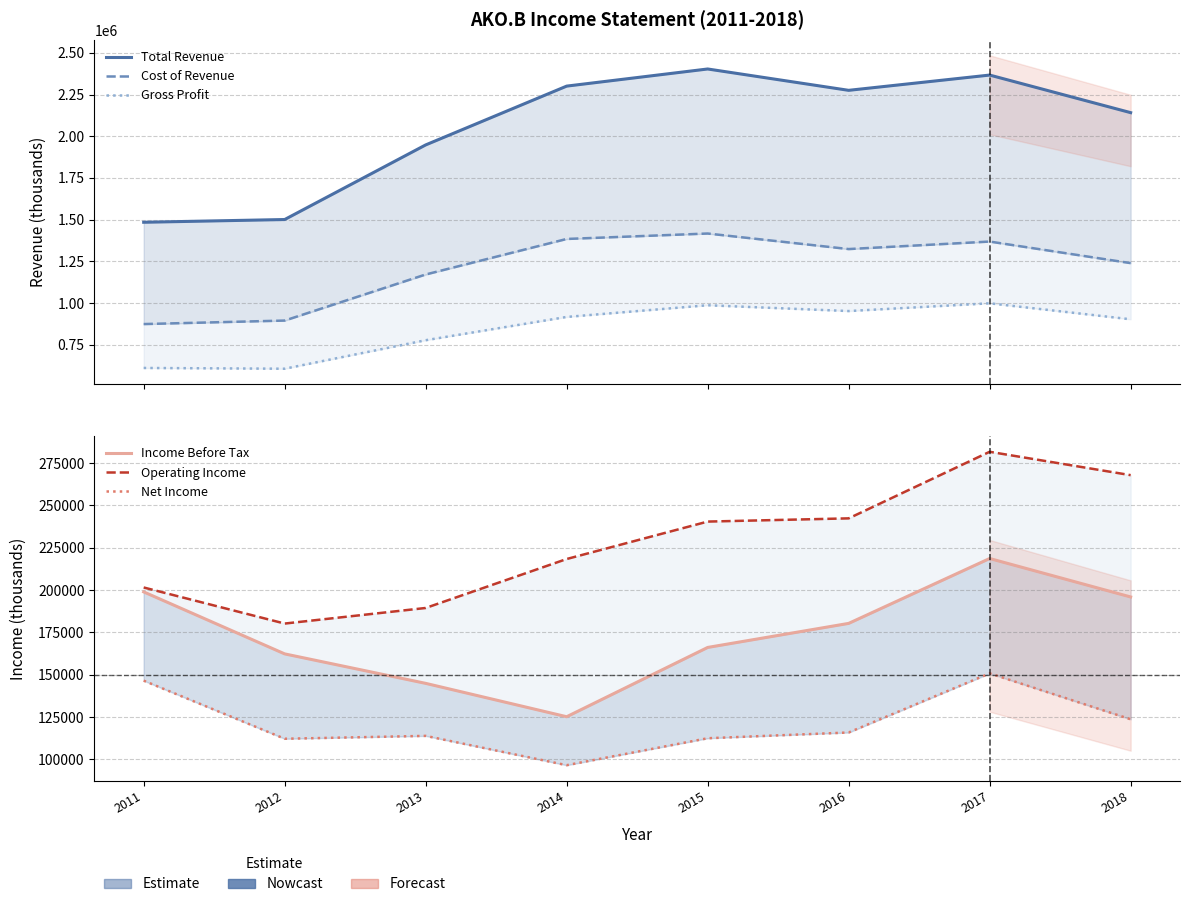

What is the spread (max minus min) of values at 2016?

2159200